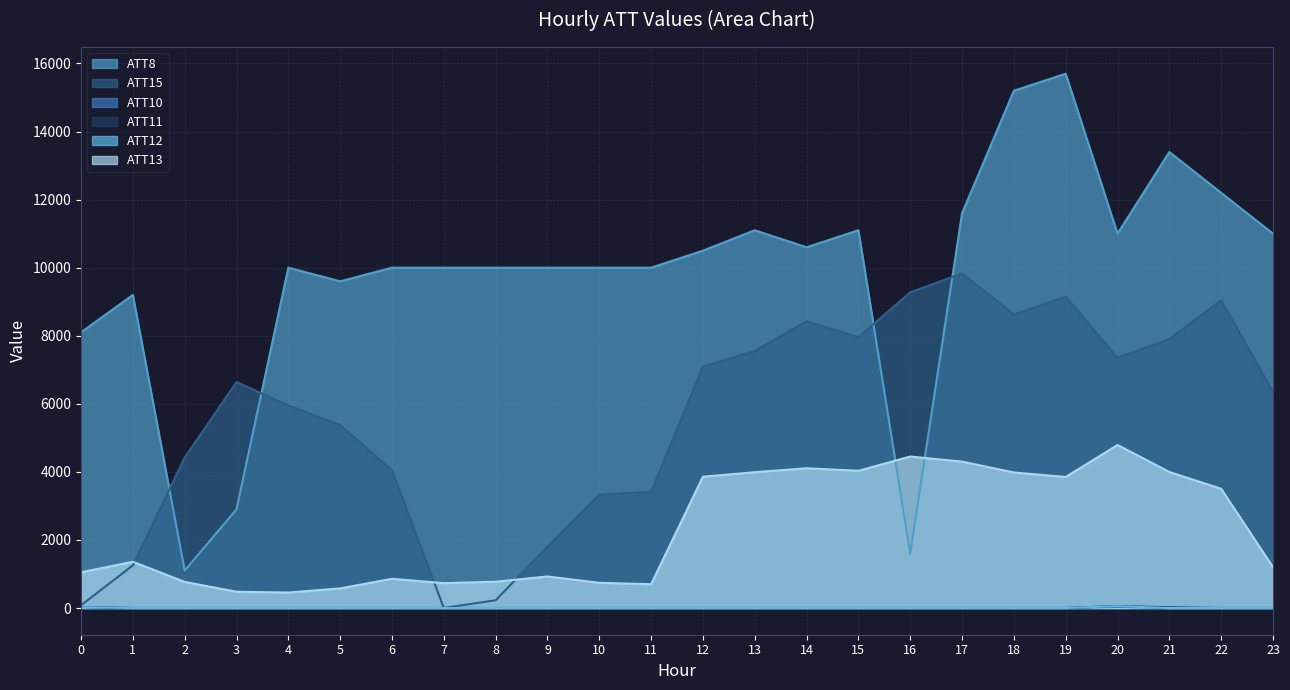

What are all the series names shown in the legend?

ATT8, ATT15, ATT10, ATT11, ATT12, ATT13